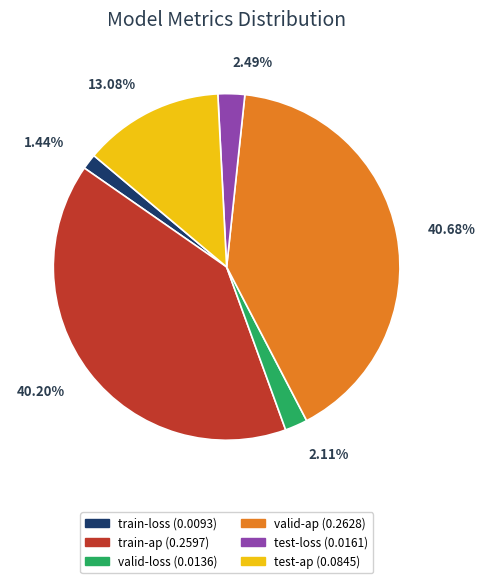

Is train-ap the majority of the pie?

No